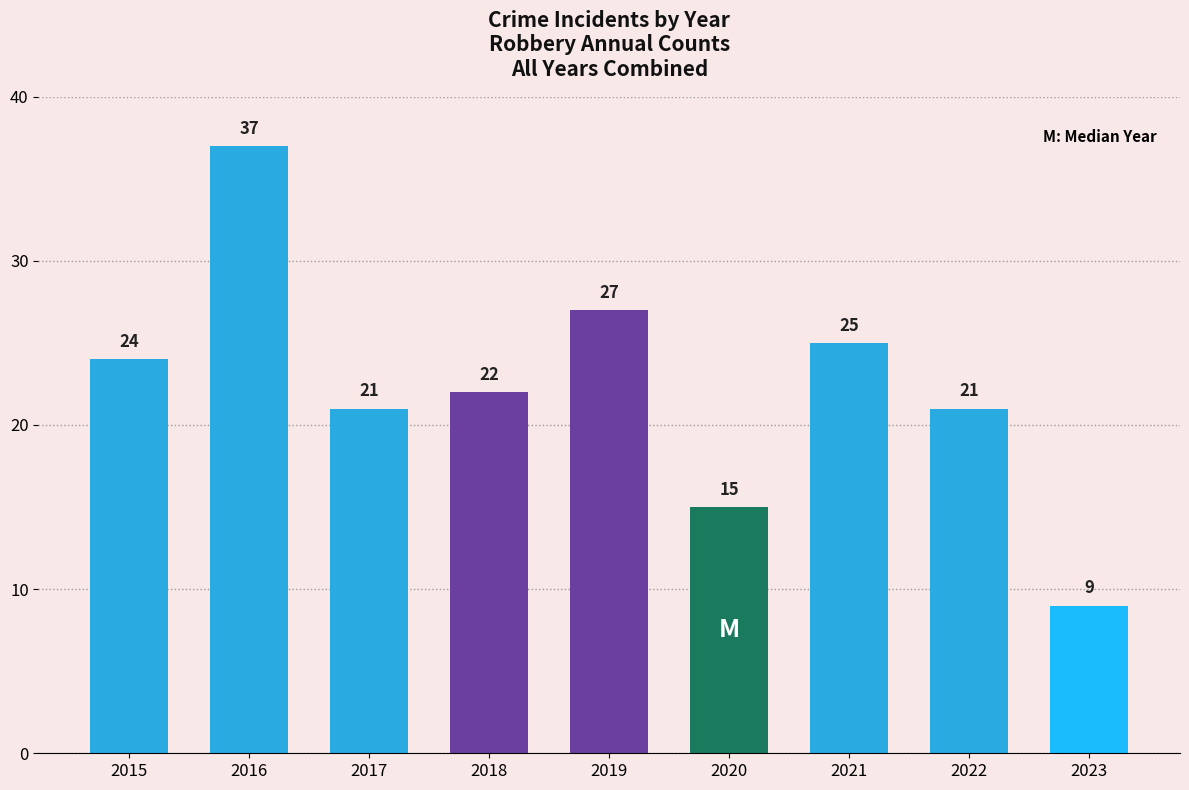

The value at 2017 is 34. True or false?

False